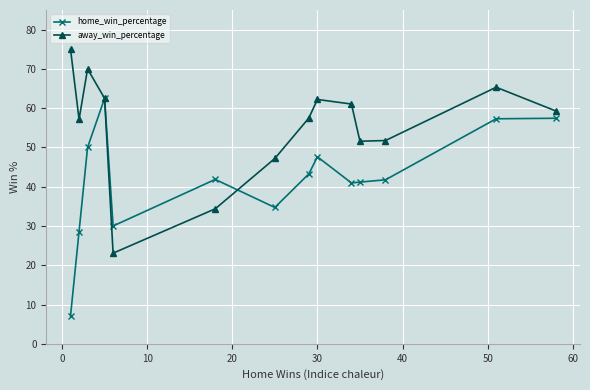

True or false: away_win_percentage and home_win_percentage cross at least once.

True